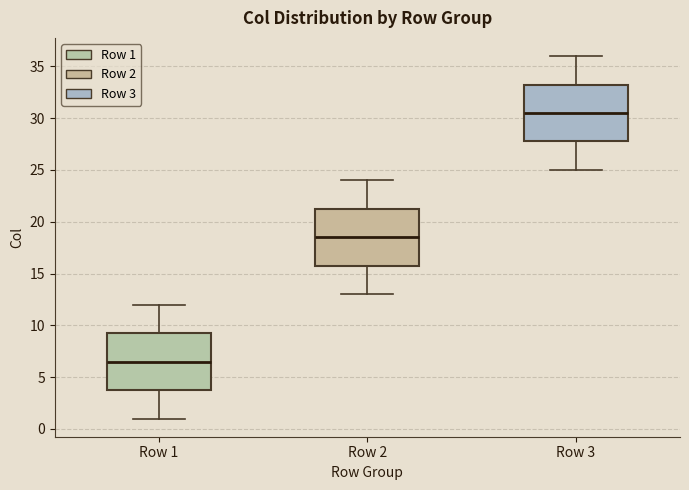

Reading left to right, transcribe this box plot: for each box, give where its median line is, the range the box spans, and where its two whiskers end, as read against the y-axis. The values are not printed on the chart, so give them approximately, as read against the axis.

Row 1: median 6.5, box 4.0 to 9.5, whiskers 1.0 to 12.0
Row 2: median 18.5, box 16.0 to 21.5, whiskers 13.0 to 24.0
Row 3: median 30.5, box 28.0 to 33.5, whiskers 25.0 to 36.0